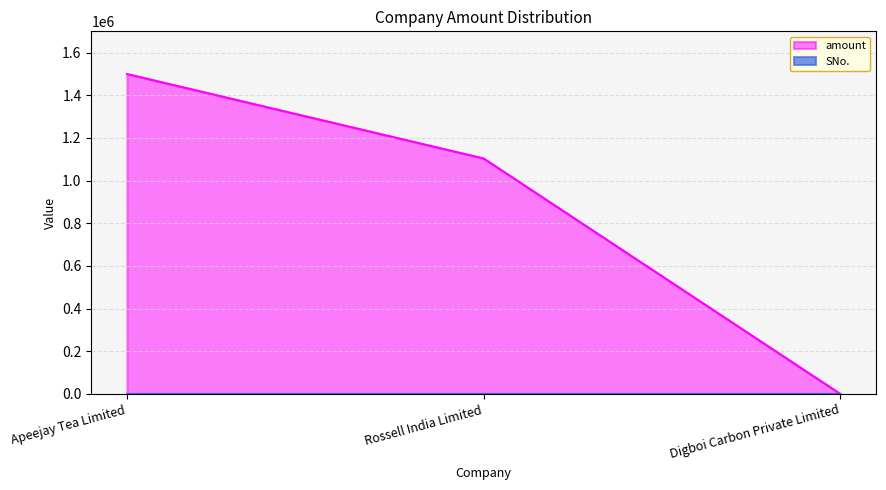

Reading right to left, extract all data points from this chart.

SNo.: 3	2	1
amount: 0	1104000	1500000